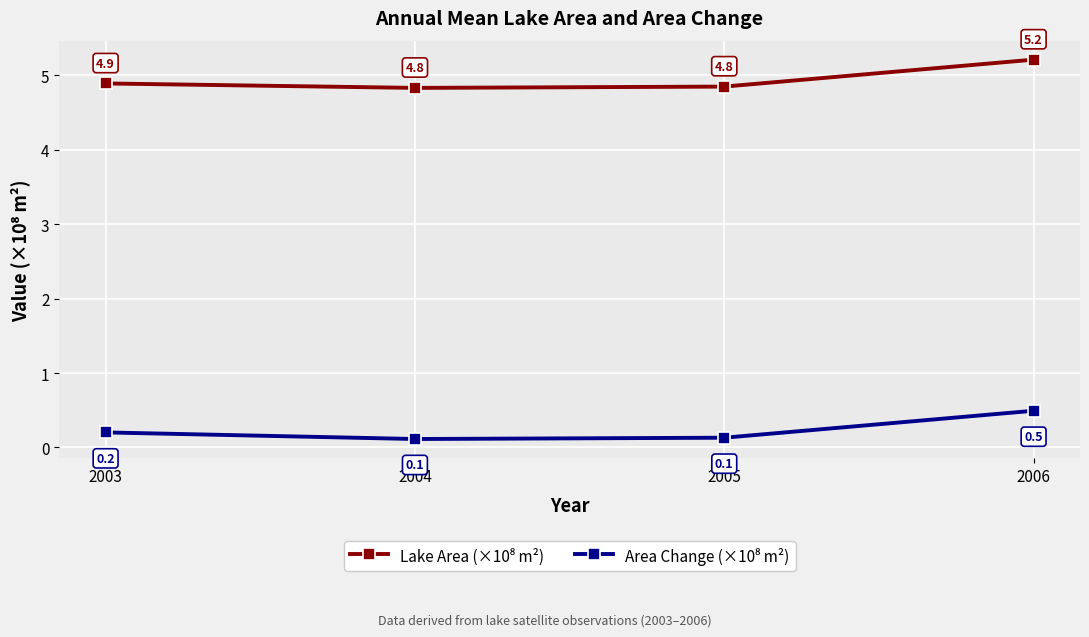

What is the total value across all series at 2003?

5.1